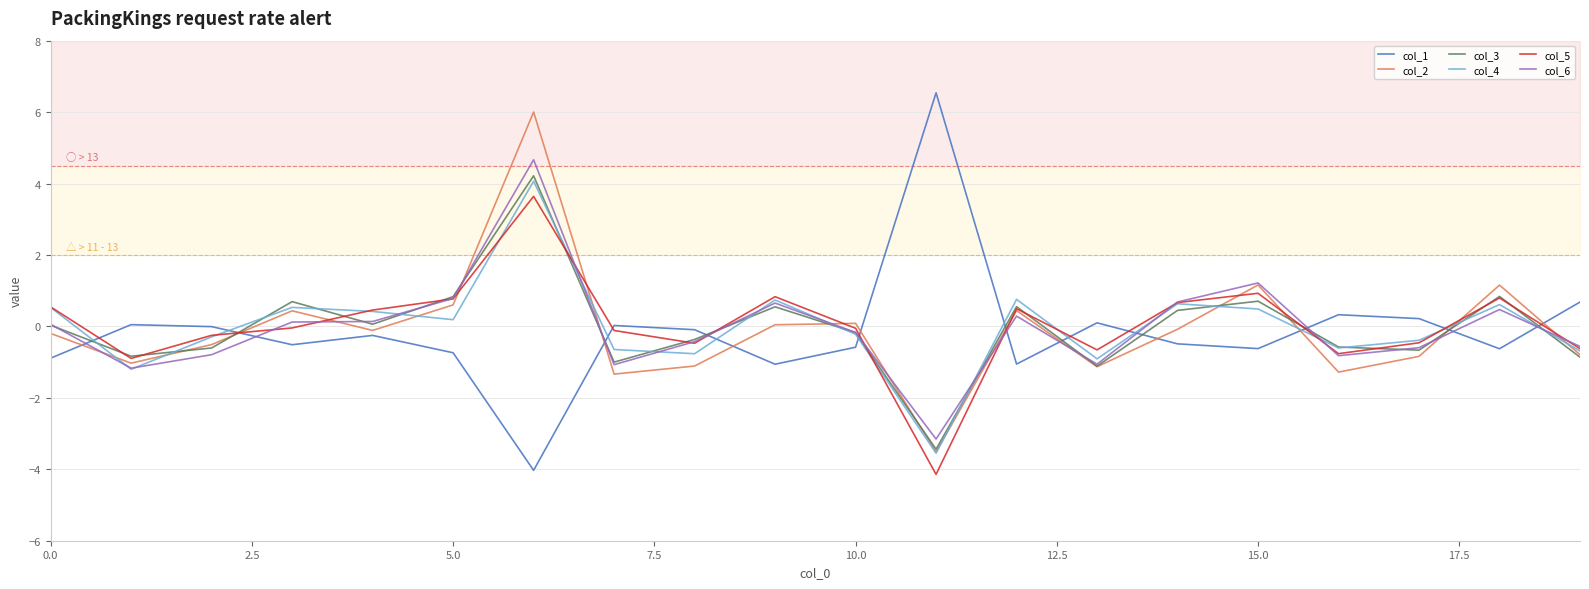

Between 13 and 11, which is larger?

11